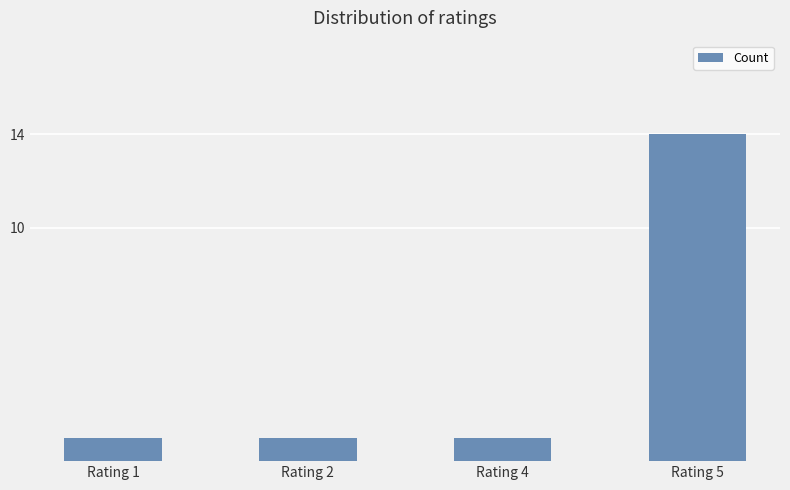

What is the ratio of the value at Rating 1 to the value at Rating 4?

1.0